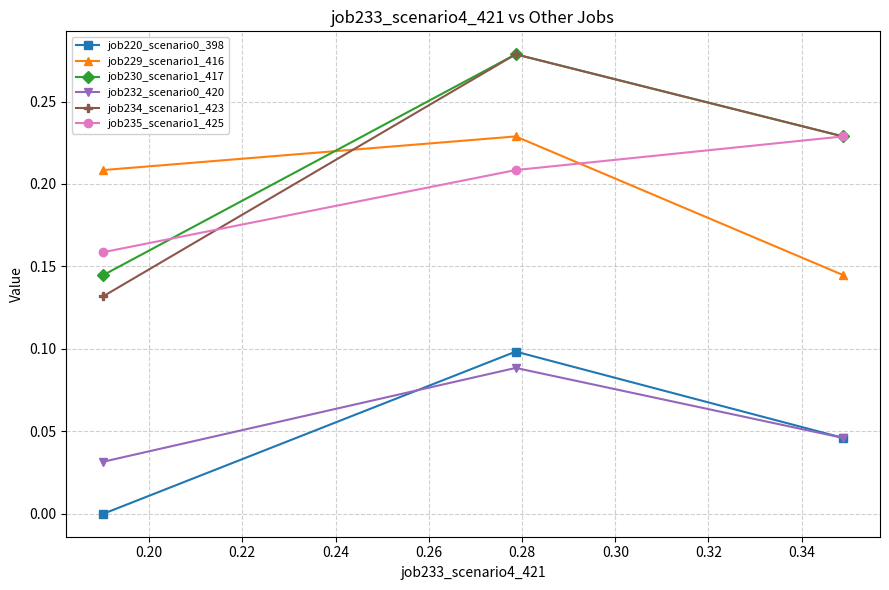

Which series has the widest spread of values?

job234_scenario1_423